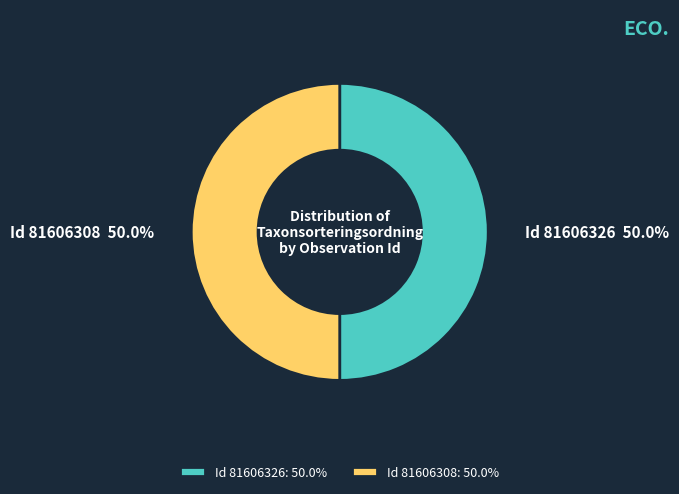

What is the ratio of the value at Id 81606326: 50.0% to the value at Id 81606308: 50.0%?

1.0